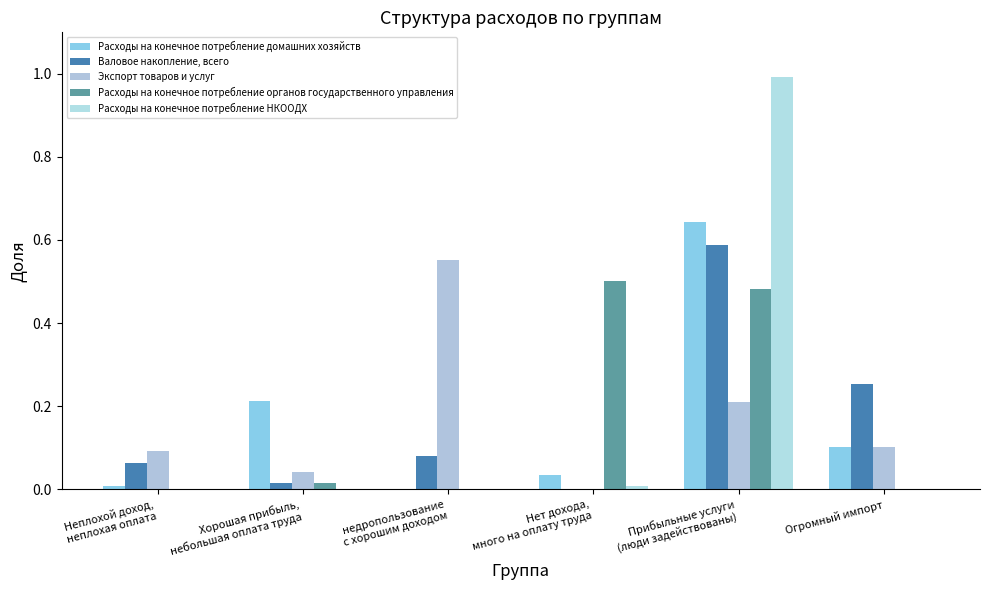

What is the label of the 1st bar from the left?

Неплохой доход,
неплохая оплата